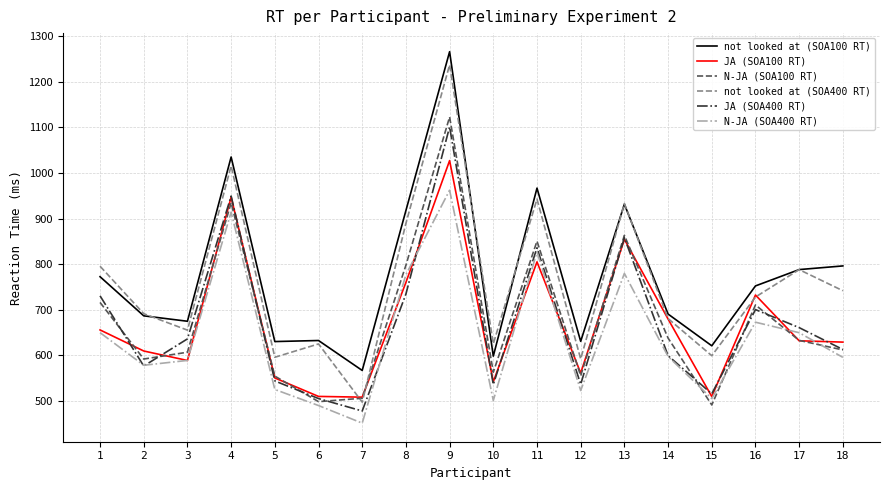

What is the approximate value of N-JA (SOA100 RT) at 16?

710.4